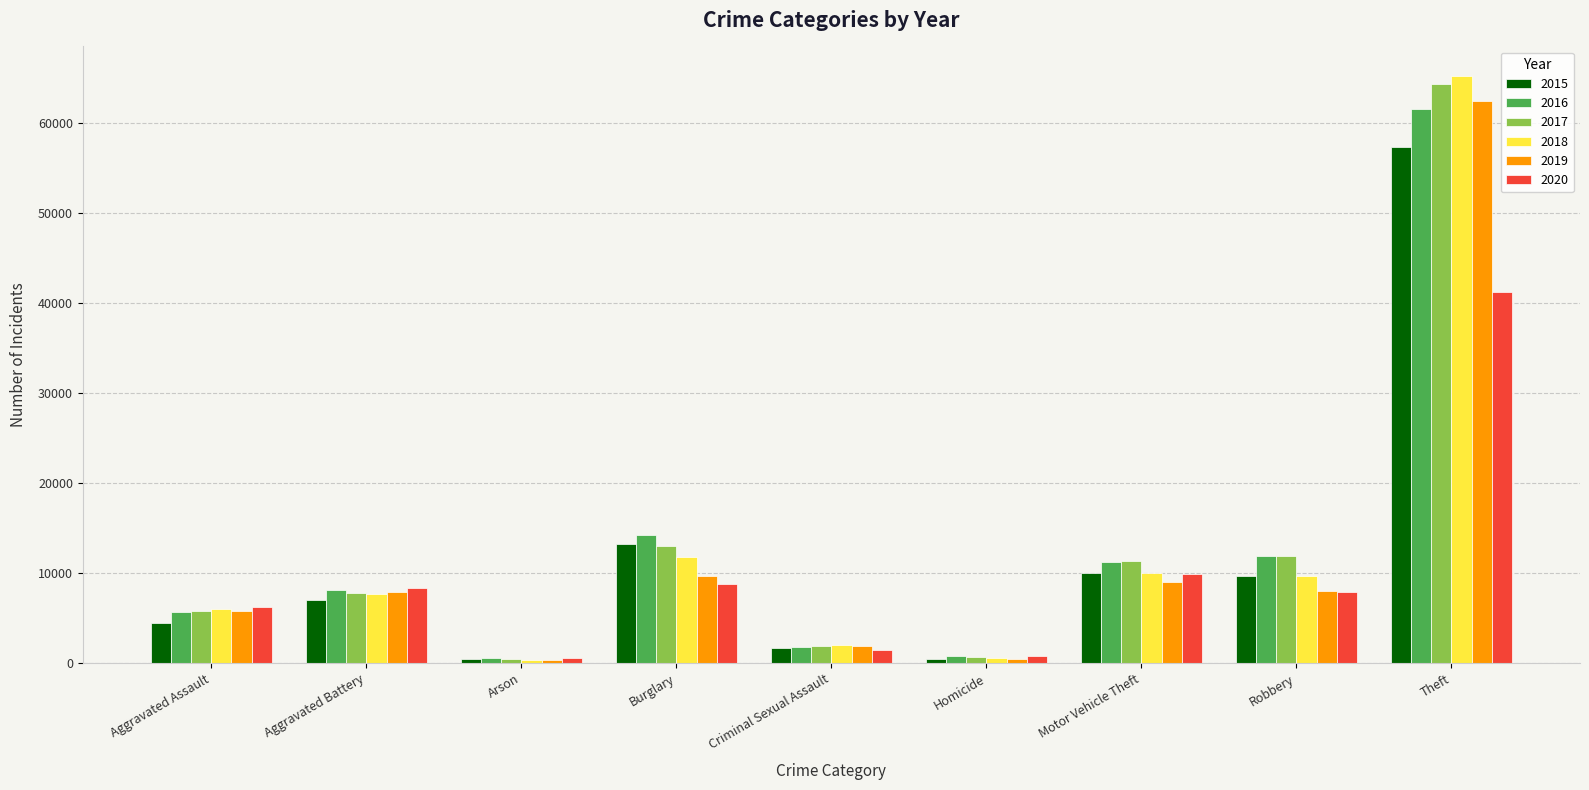

How many values in the 2020 series are below 7855?

4